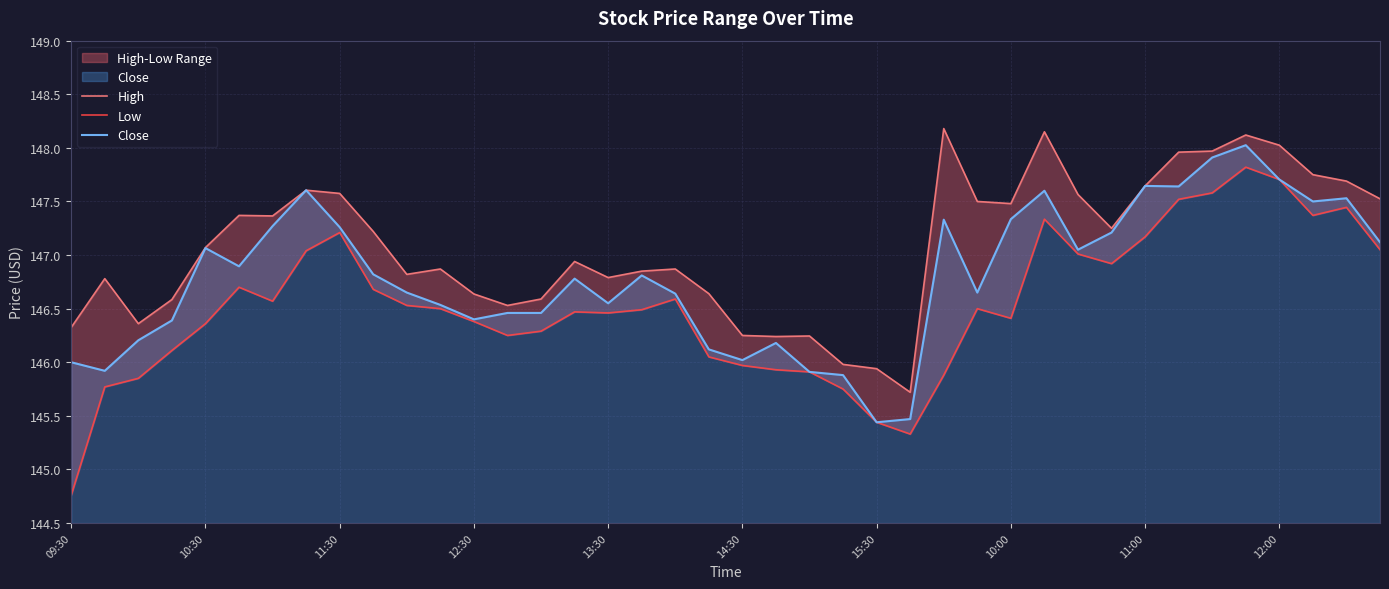

What is the minimum value for High?

145.7